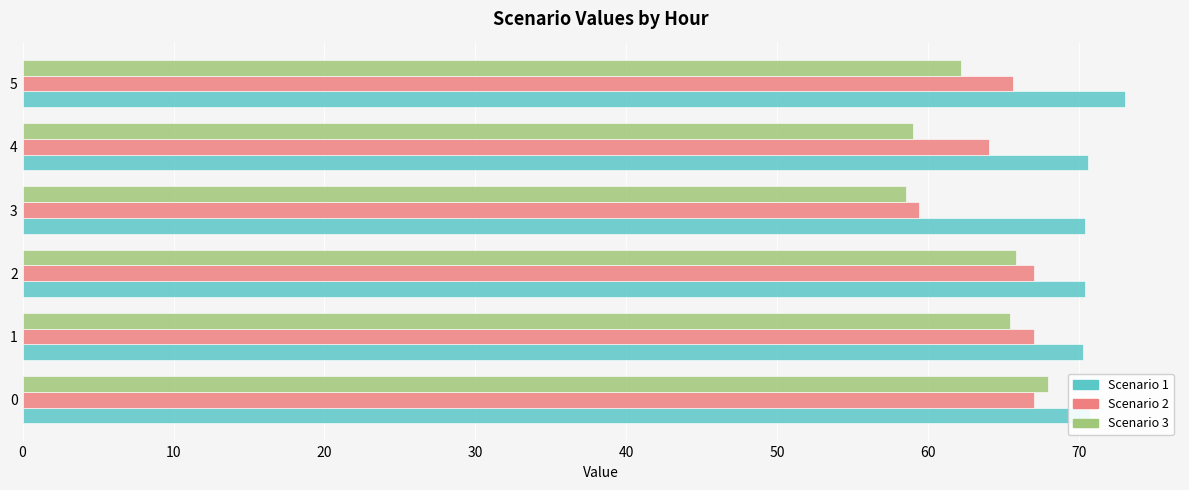

At how many categories does at least one series exceed 67?

6